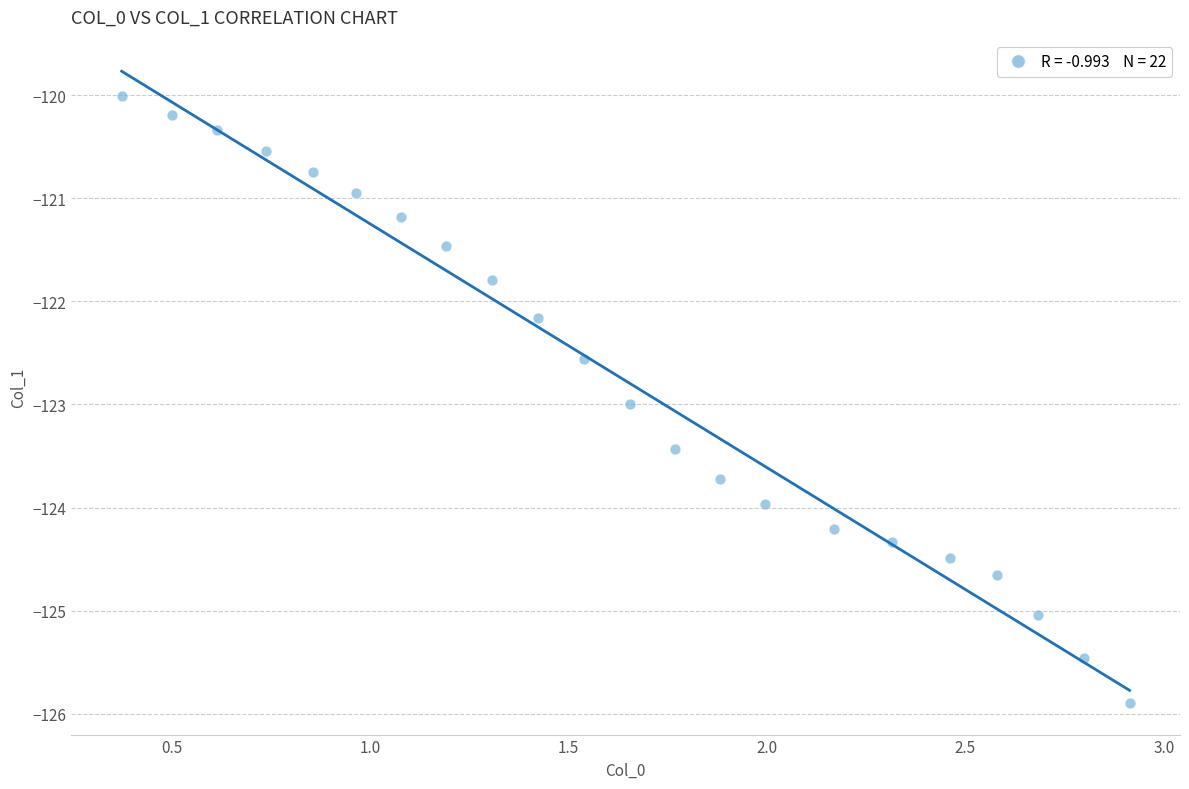

What is the range of X values (max minus min)?

2.5